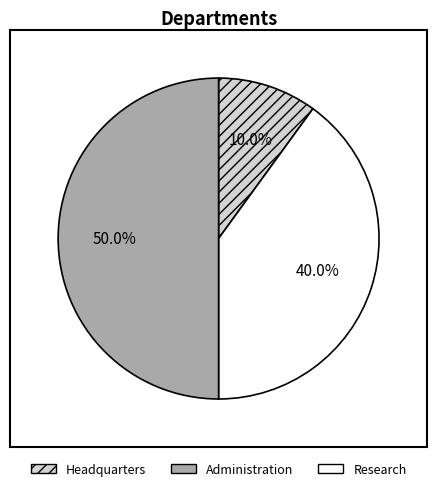

Approximately how many times larger is the value at Administration compared to Headquarters?

4.0